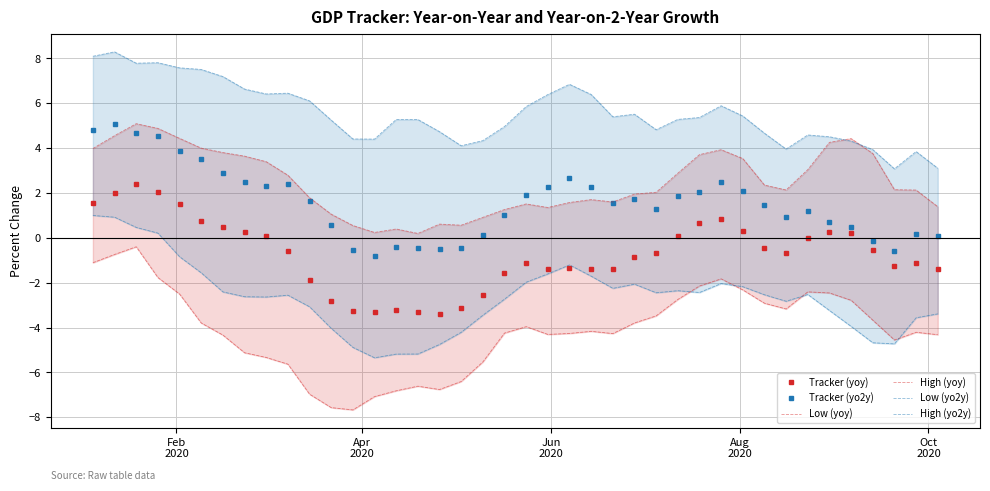

What is the lowest value of the Tracker (yoy) series?

-3.4